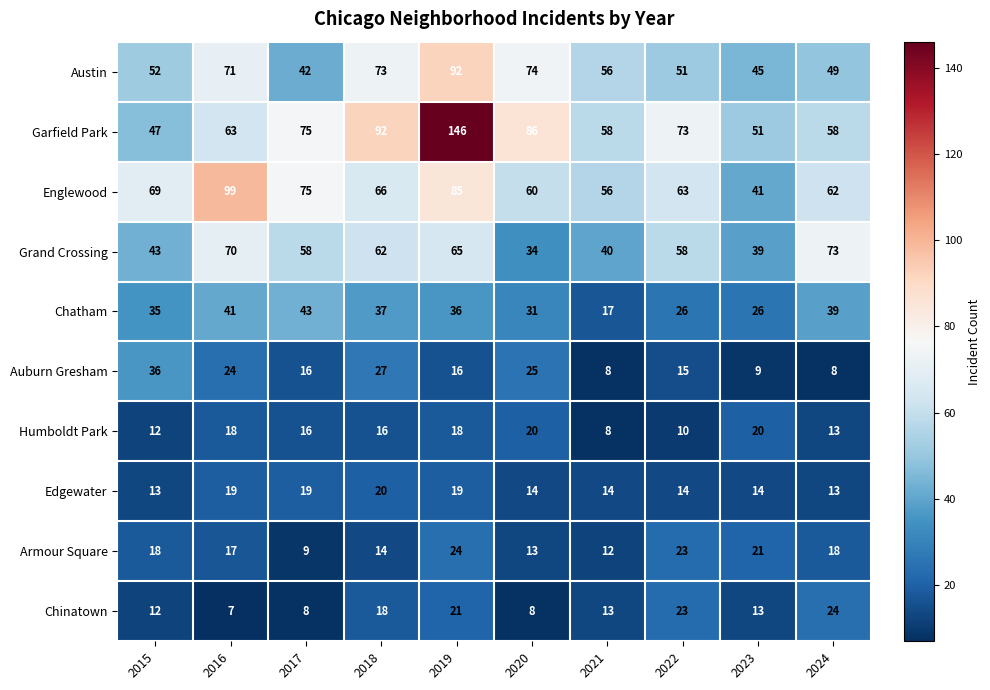

What is the total value across all series at 2019?

522